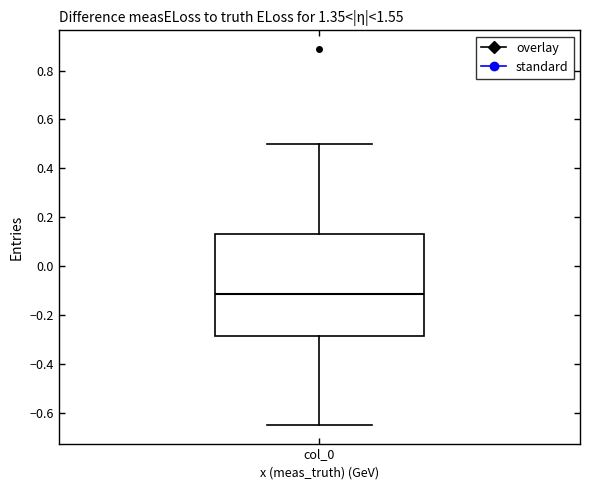

Read this box plot against the y-axis: the position of the median line, the range covered by the box, and the ends of both whiskers. The values are not printed on the chart, so give them approximately, as read against the axis.

median -0.12, box -0.28 to 0.12, whiskers -0.64 to 0.50